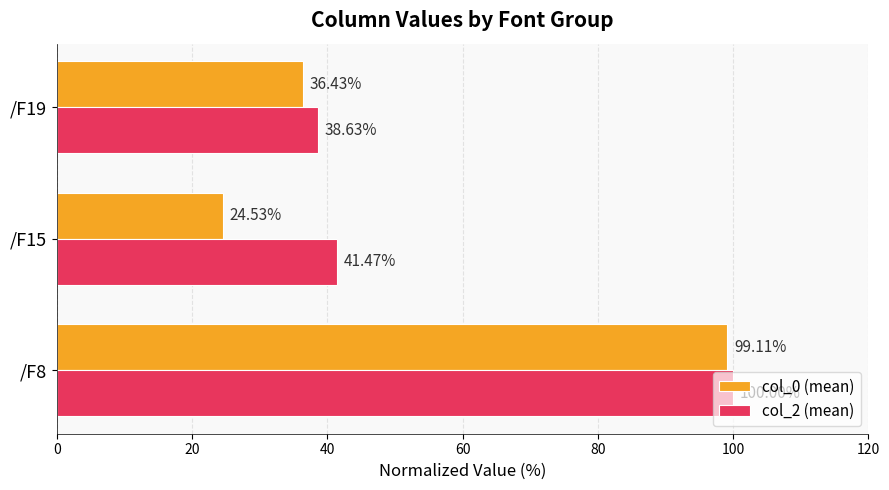

What is the sum of the col_0 (mean) values at /F8 and /F19?

135.5